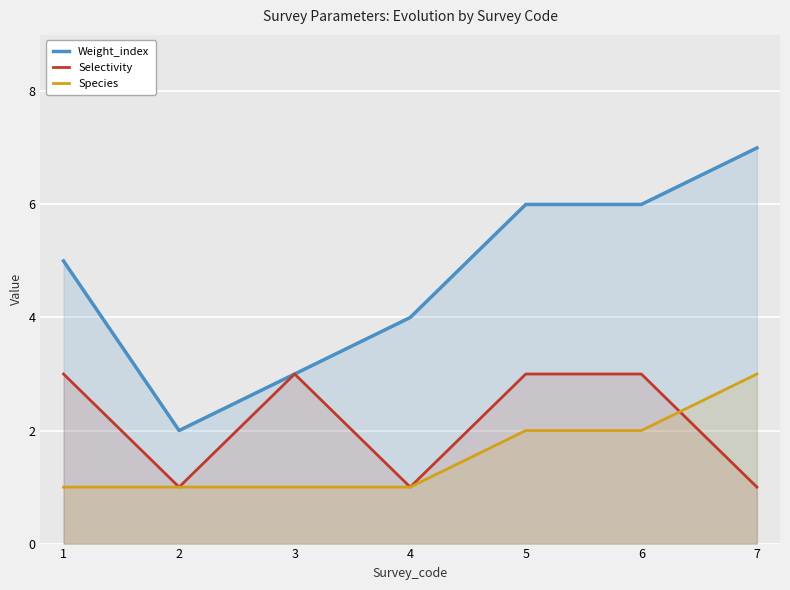

True or false: Weight_index and Species cross at least once.

False